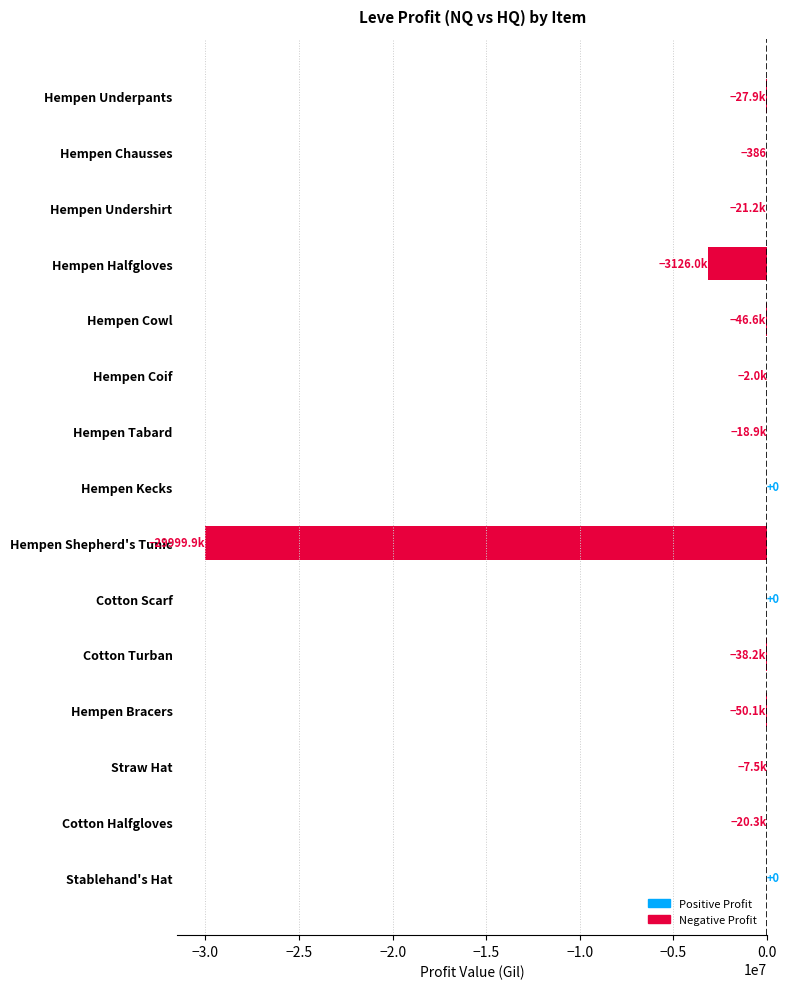

True or false: the data shows 18165749 at Cotton Scarf.

False